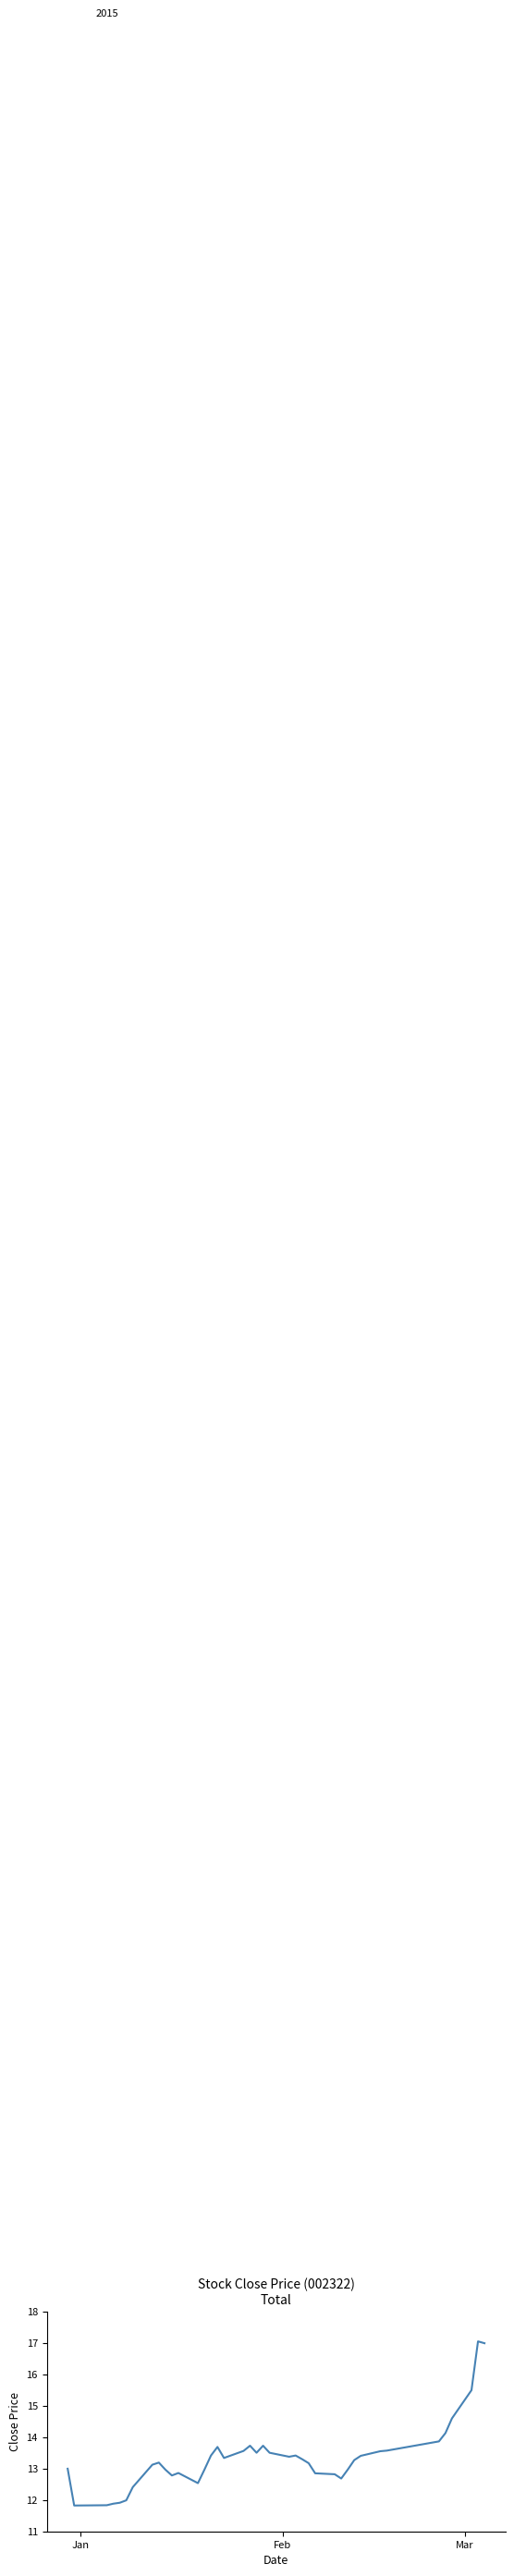

What is the difference between the maximum and minimum values?

5.2